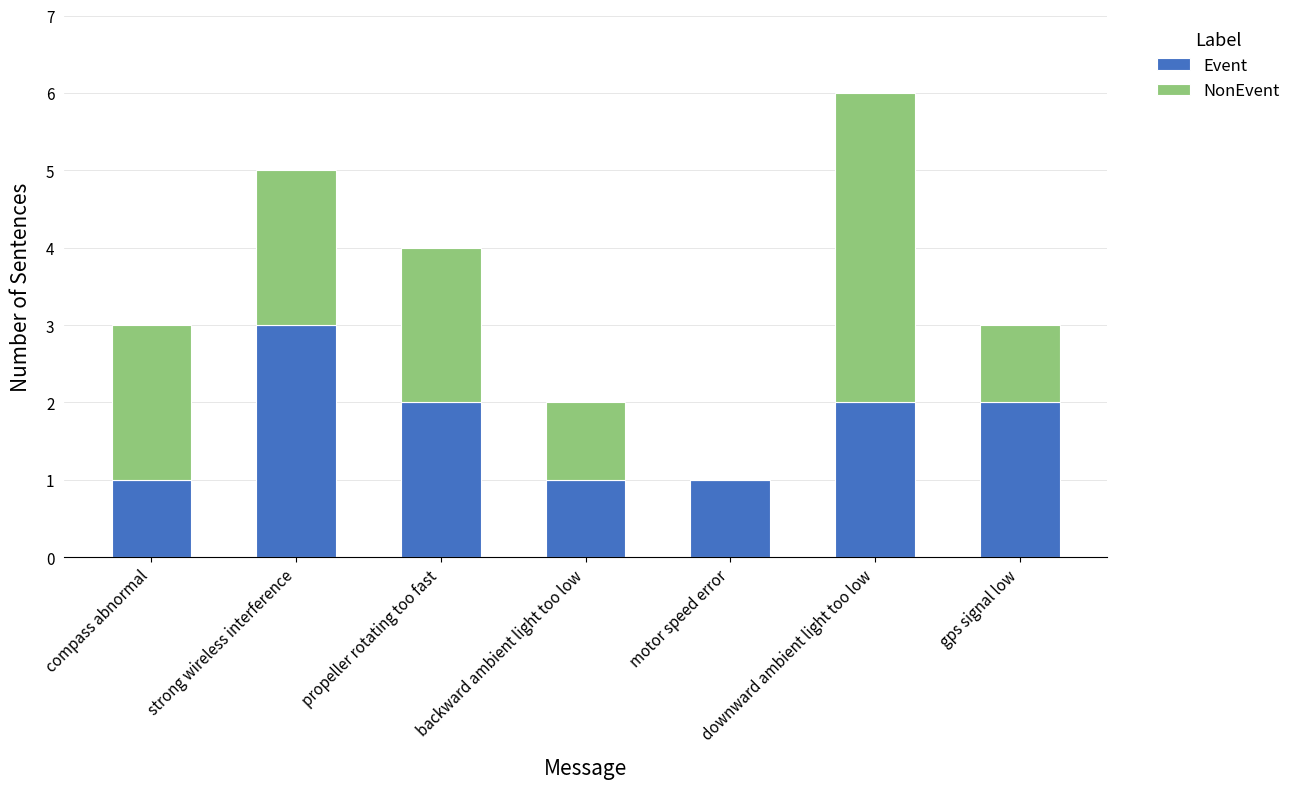

What are all the series names shown in the legend?

Event, NonEvent